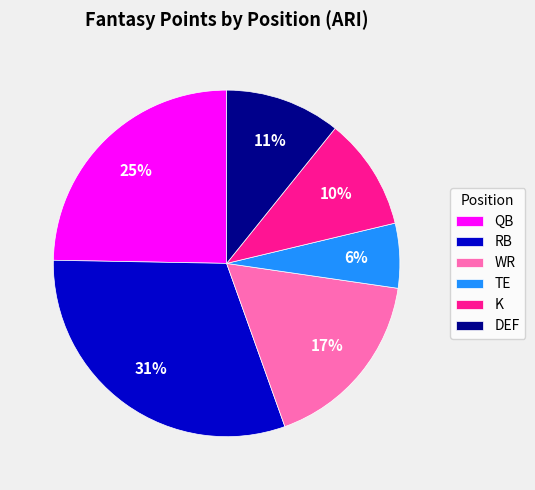

Between DEF and RB, which is larger?

RB